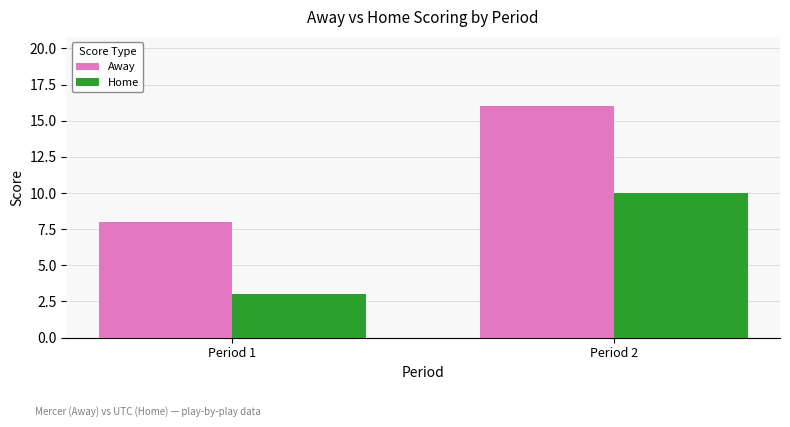

How many bars are there in each group?

2